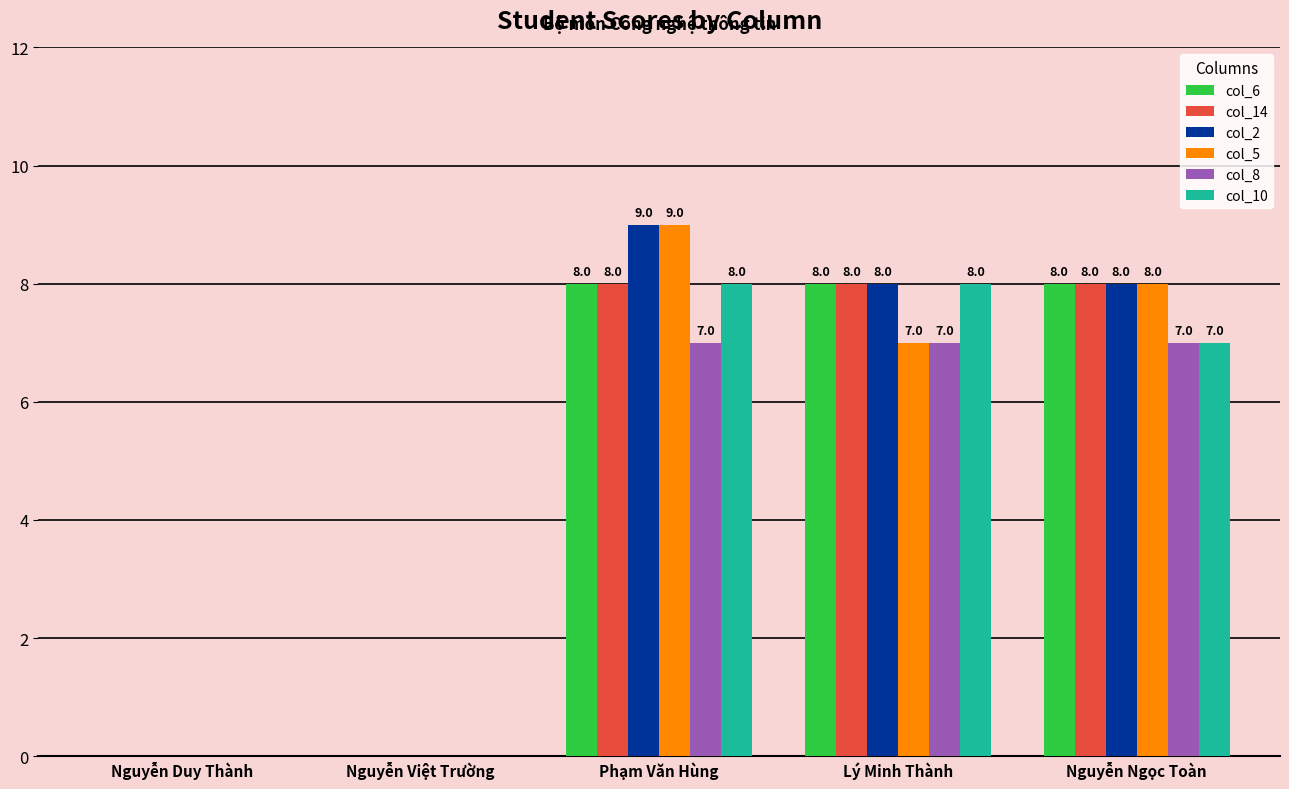

What is the greatest value displayed?

9